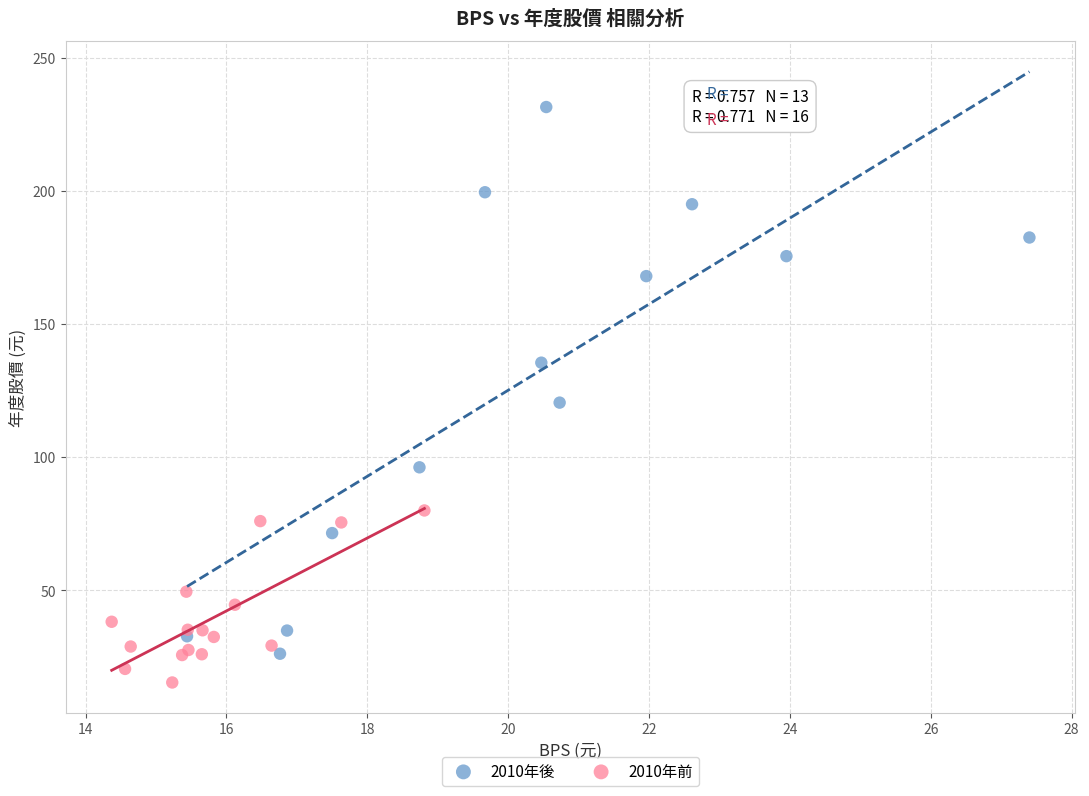

Which series has the widest spread of Y values?

2010年後